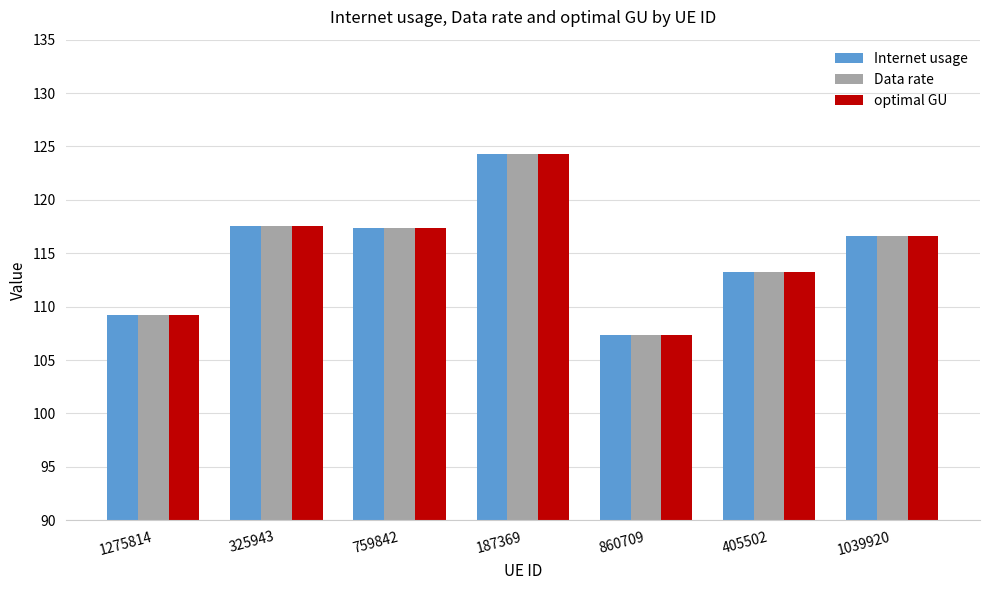

What is the total value across all series at 759842?

352.2